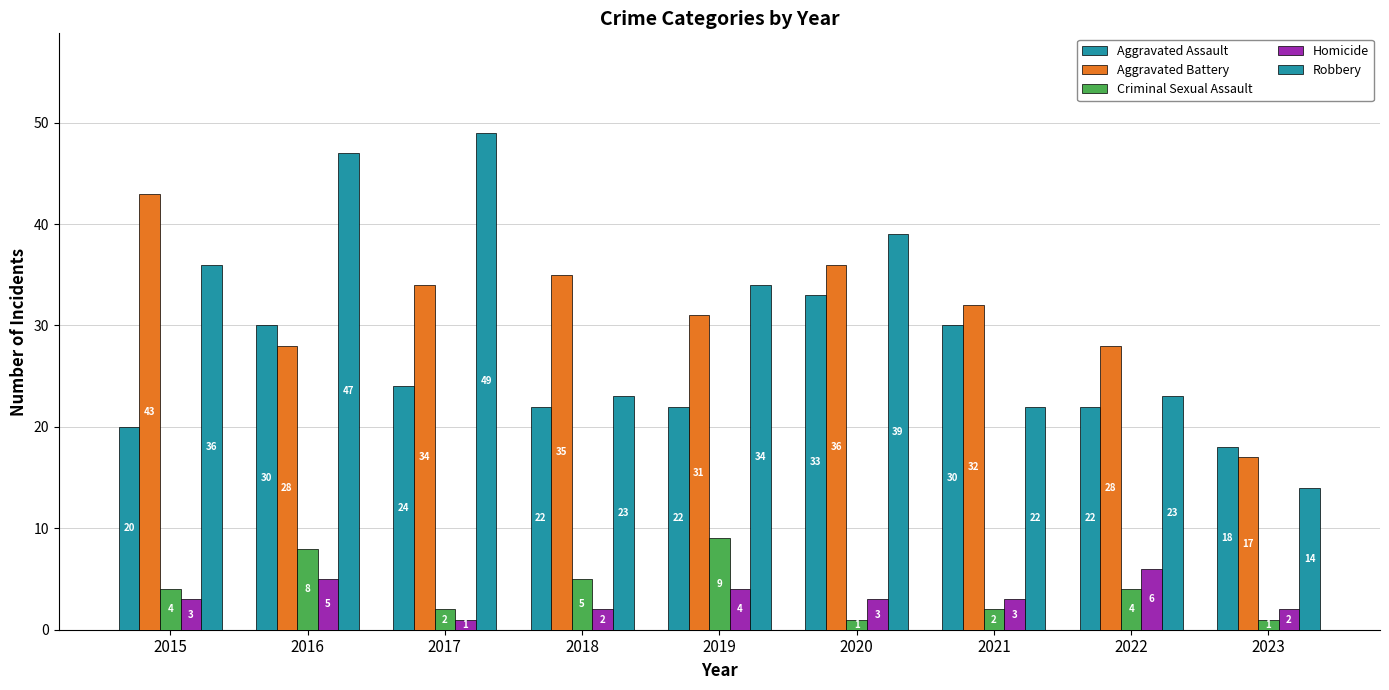

List the labels in order of Aggravated Battery value, largest first.

2015, 2020, 2018, 2017, 2021, 2019, 2016, 2022, 2023